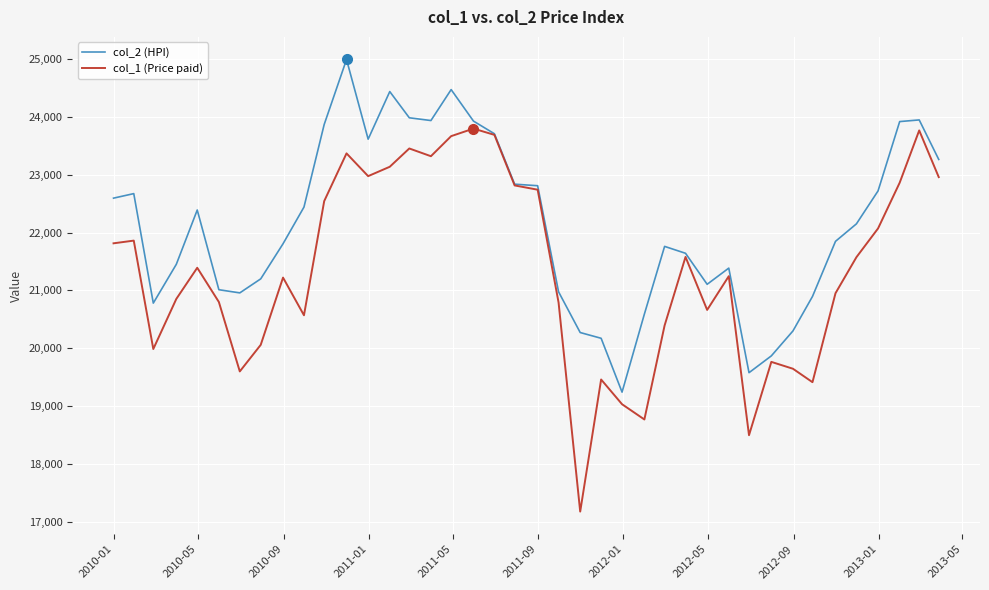

What is the average value of the col_1 (Price paid) series?

21356.6